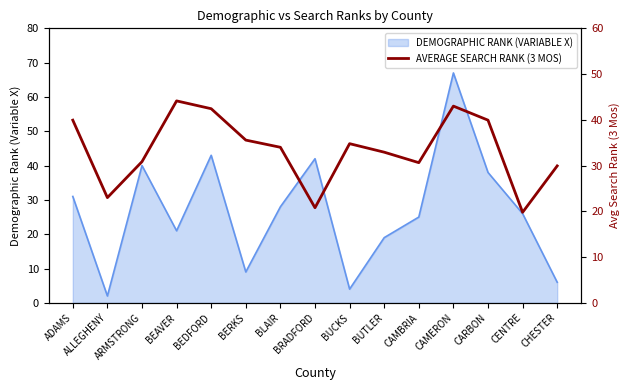

At which label does the data first exceed 34?

ADAMS